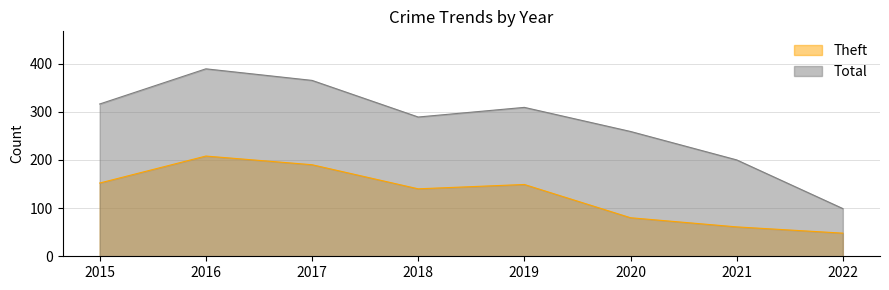

Which category has the highest value in the Theft series?

2016